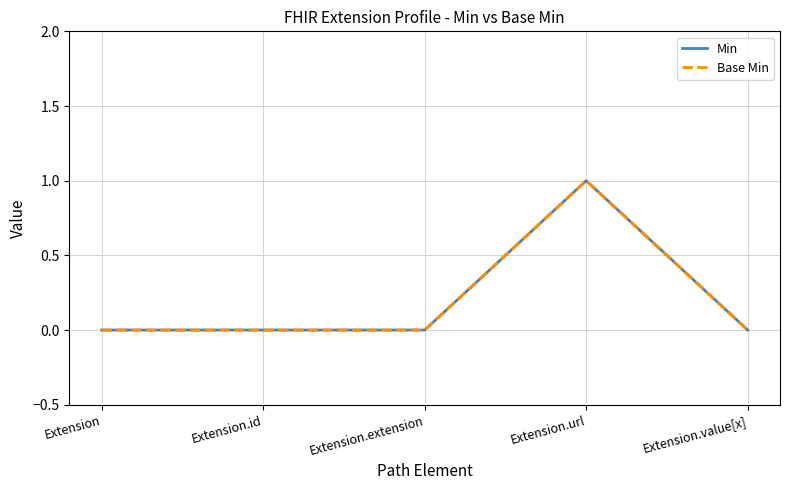

What is the label of the 4th point from the right?

Extension.id